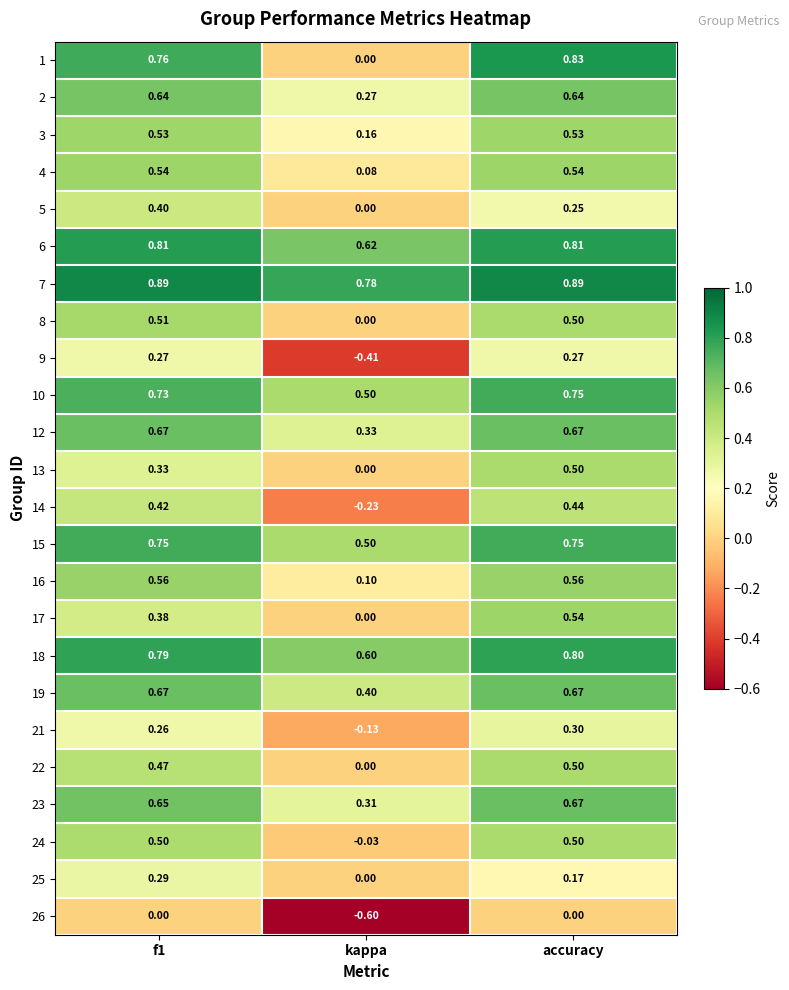

Is the value of 7 at kappa greater than the value of 3 at kappa?

Yes